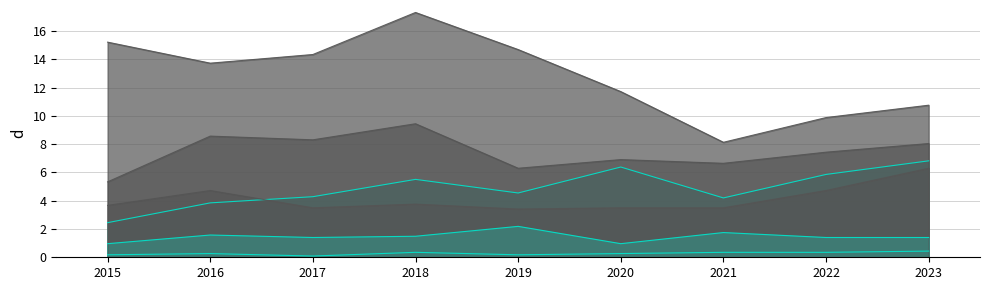

True or false: Aggravated Assault and Burglary intersect in this chart.

False